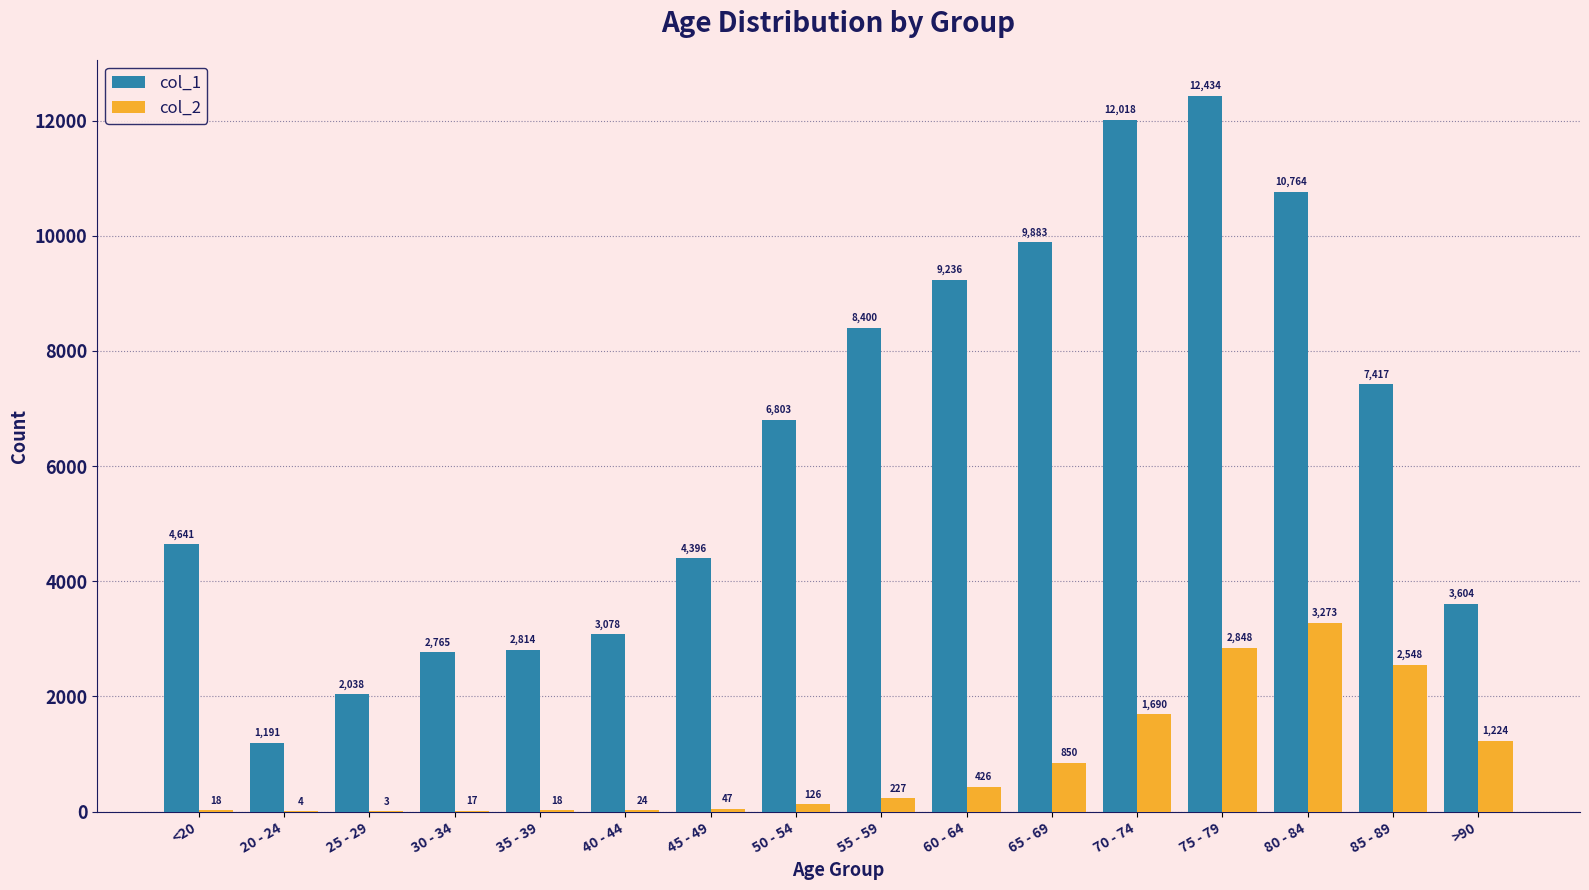

The value of col_1 at 60 - 64 is 1907. True or false?

False